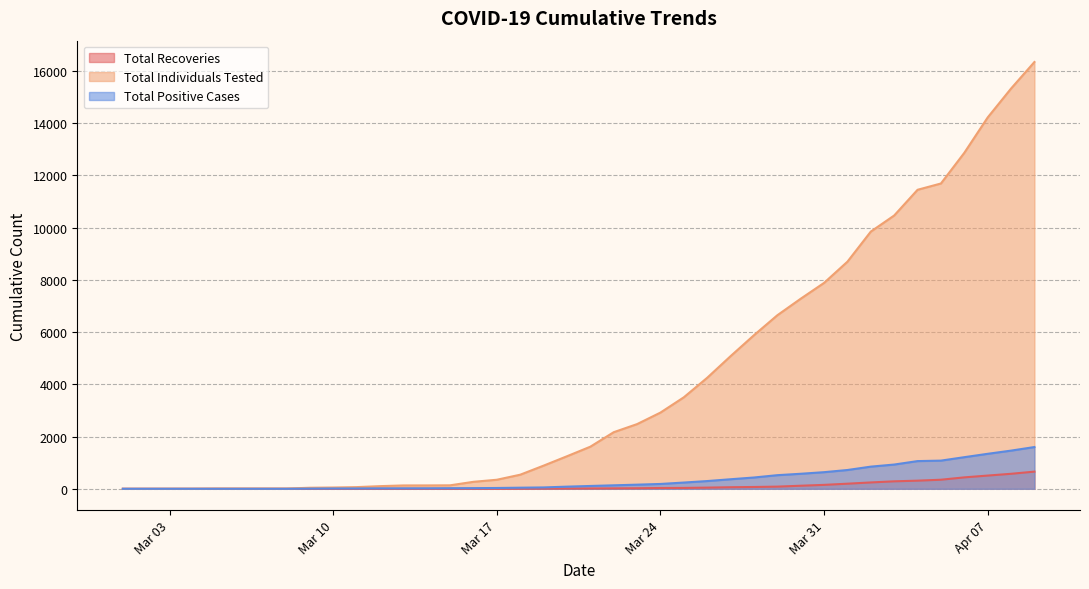

Which has a higher value, 2020-03-02 or 2020-03-22?

2020-03-22